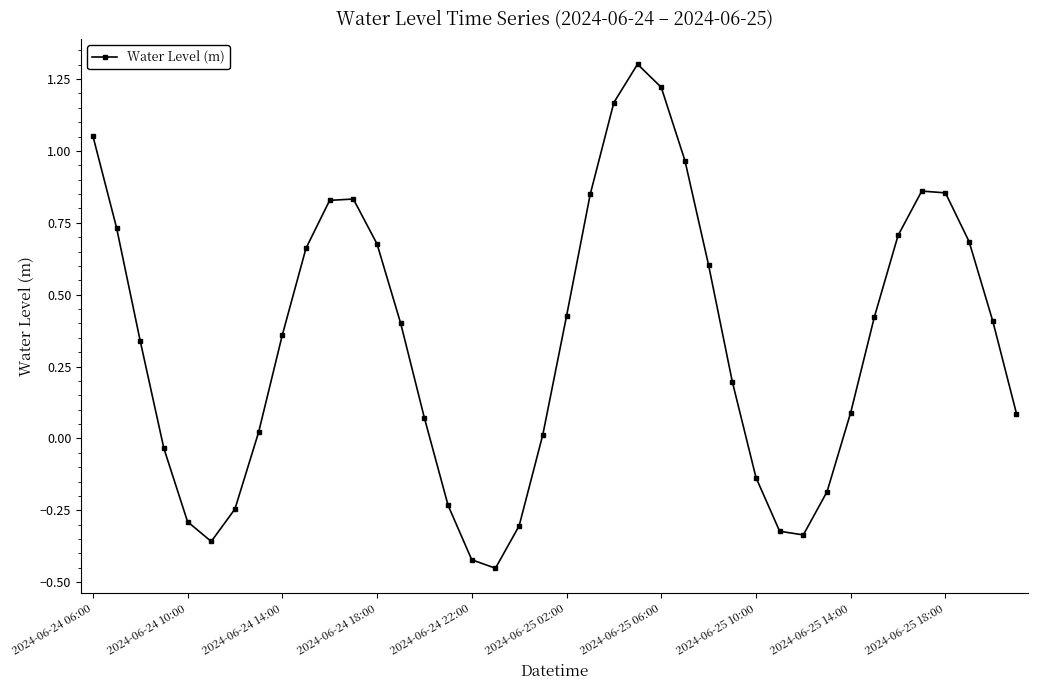

What is the difference between the second highest and minimum values?

1.7